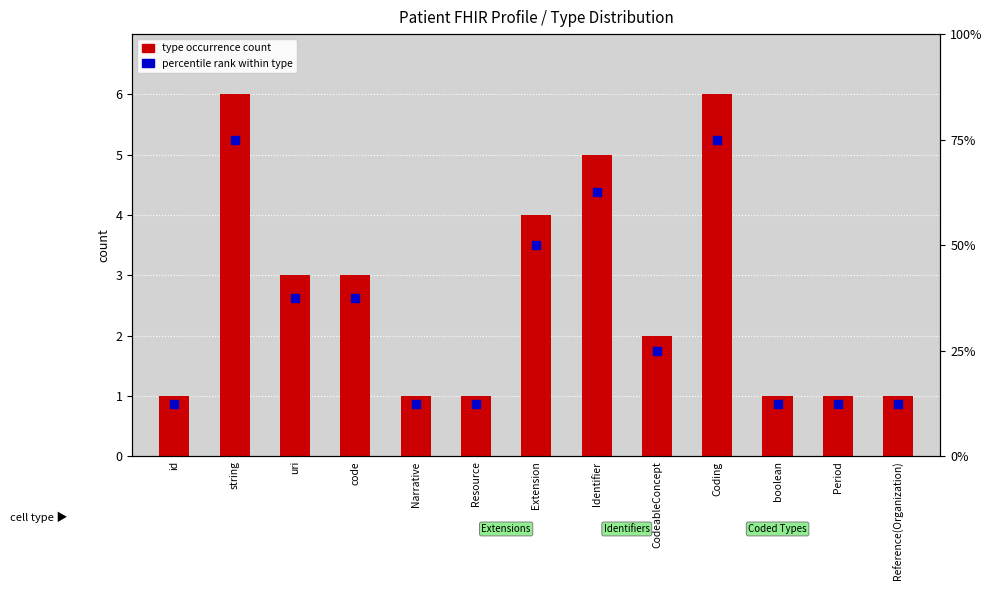

Which series has the largest total across all categories?

percentile rank within type